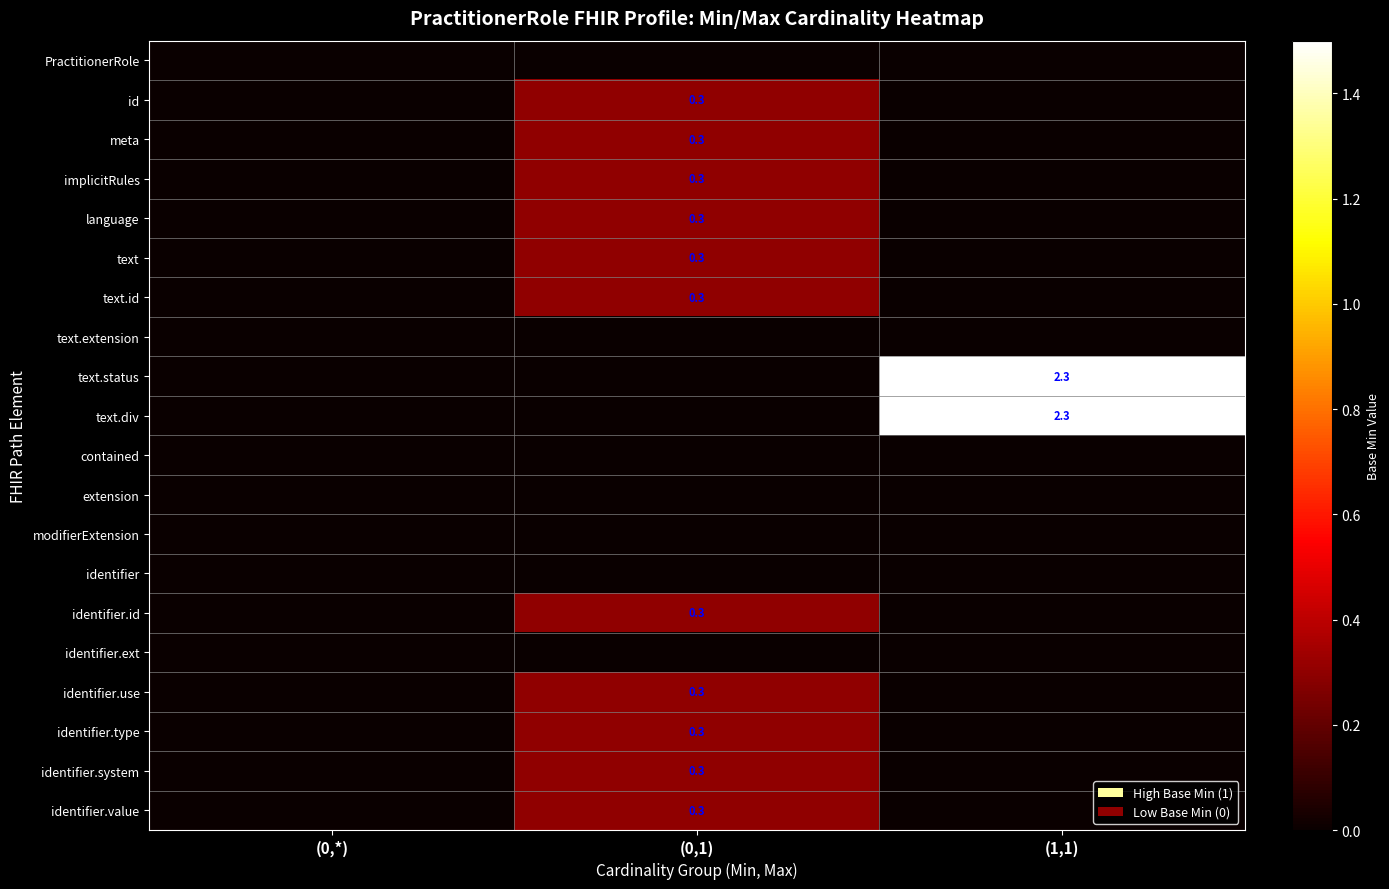

True or false: identifier.system has a value of 0.3 at (0,1).

True